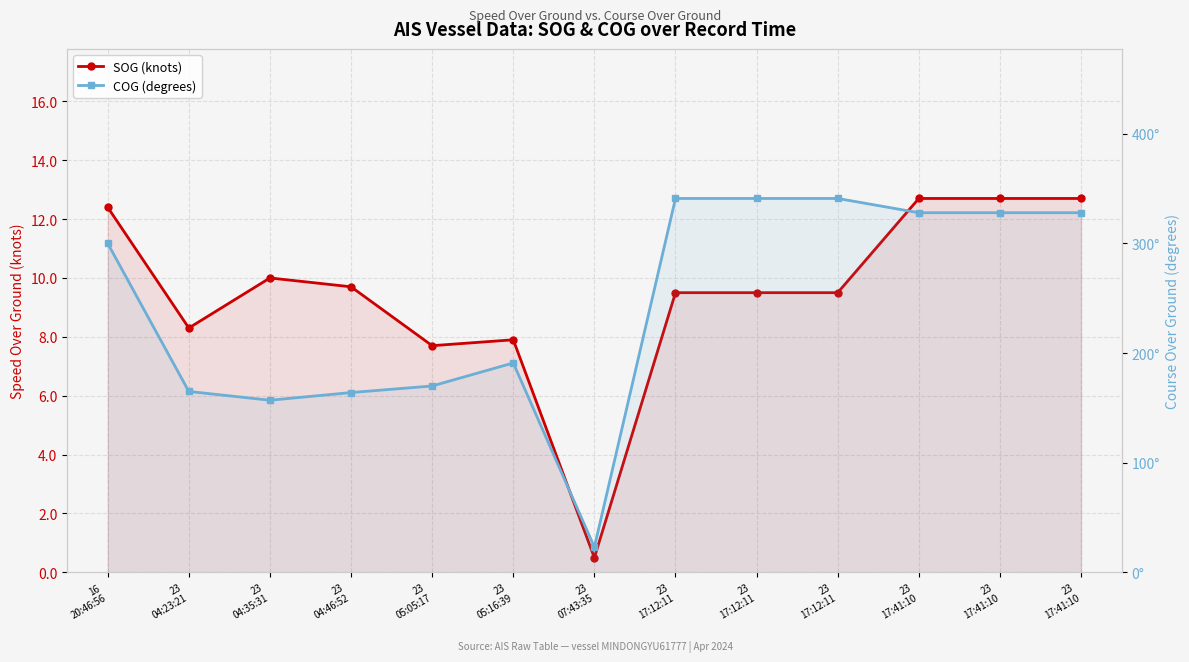

Is it true that COG (degrees) equals 106.6 at 23
04:23:21?

False